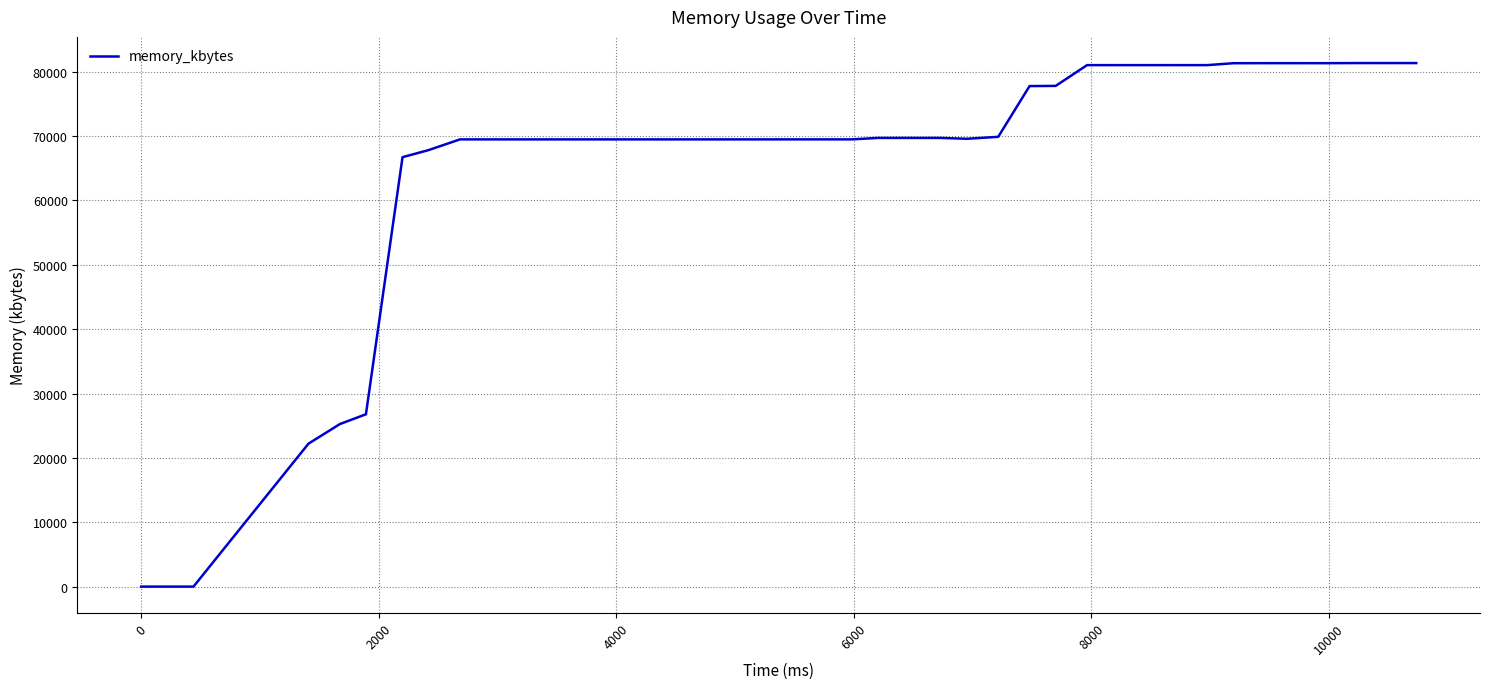

What is the maximum value shown in the chart?

81352